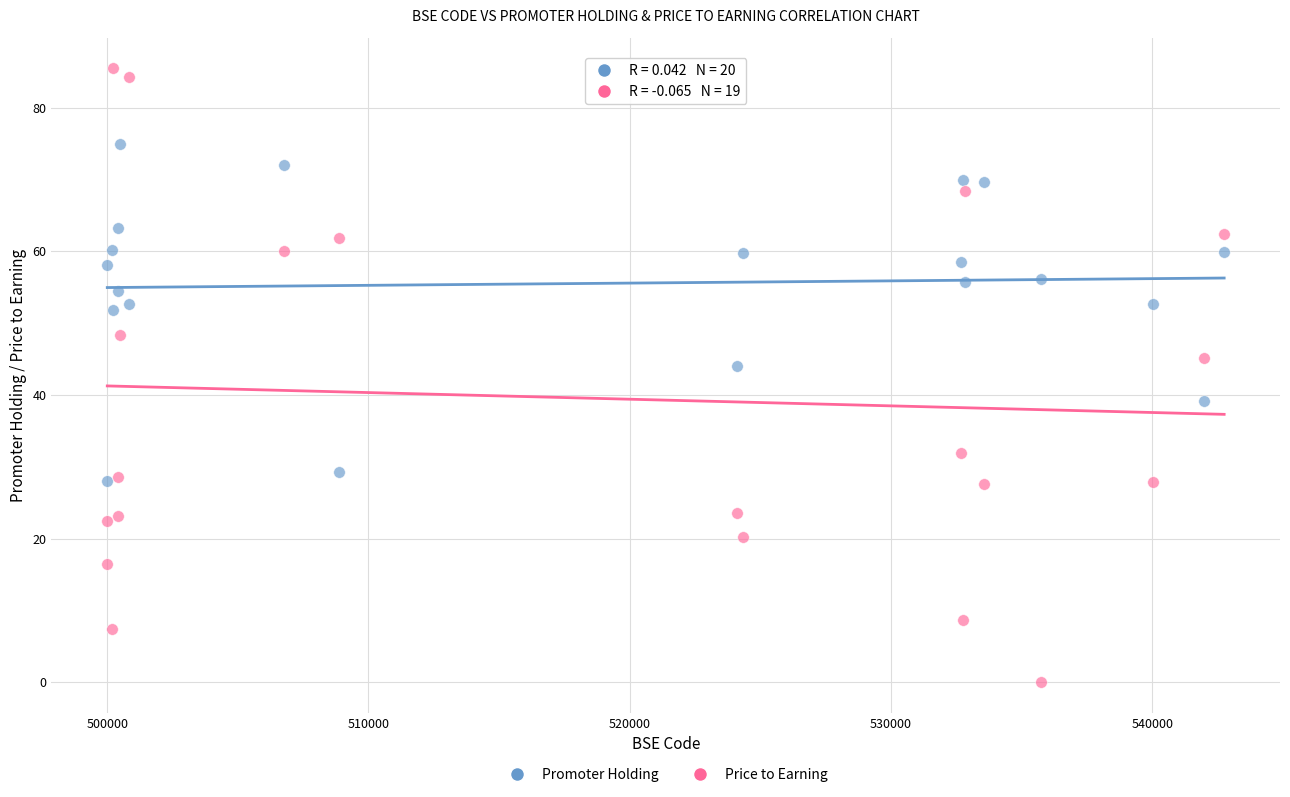

What are all the series names shown in the legend?

Promoter Holding, Price to Earning